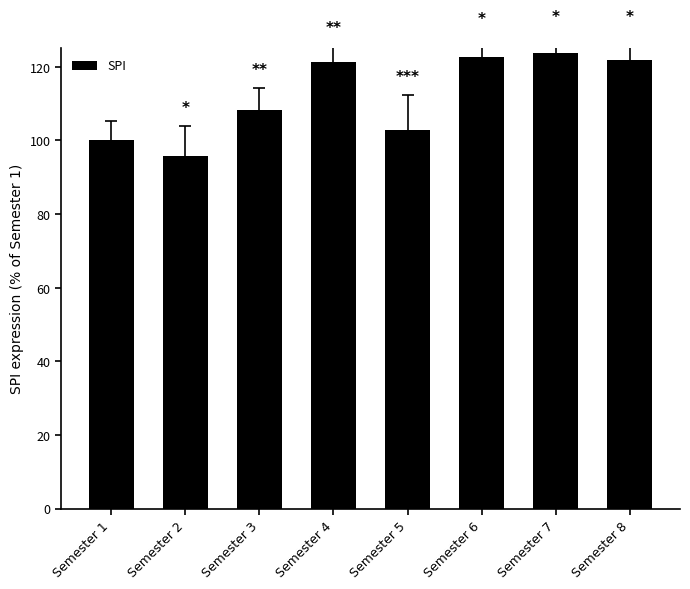

Are the bars horizontal?

No